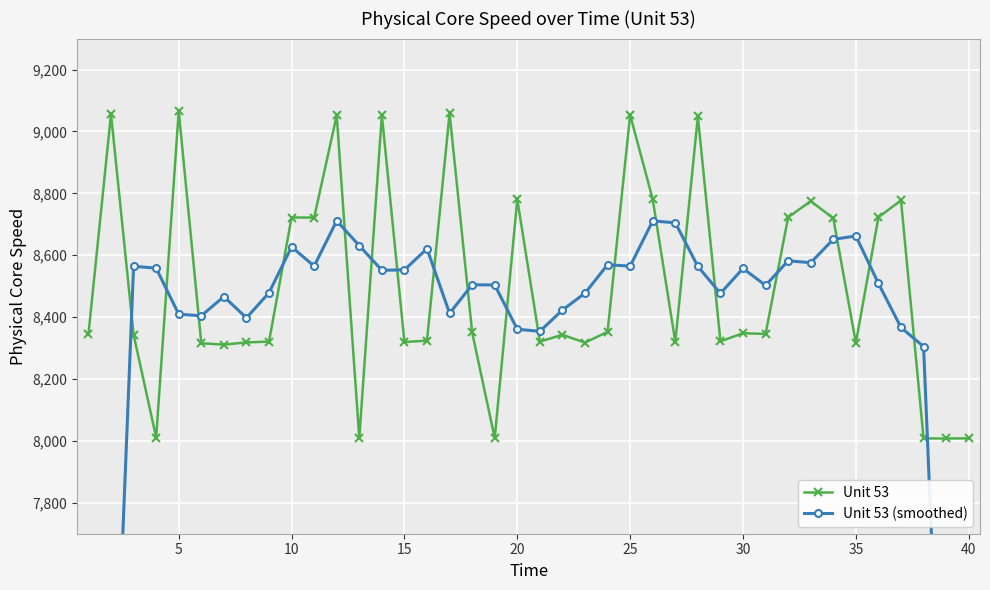

How many values in the Unit 53 series are below 8345?

19